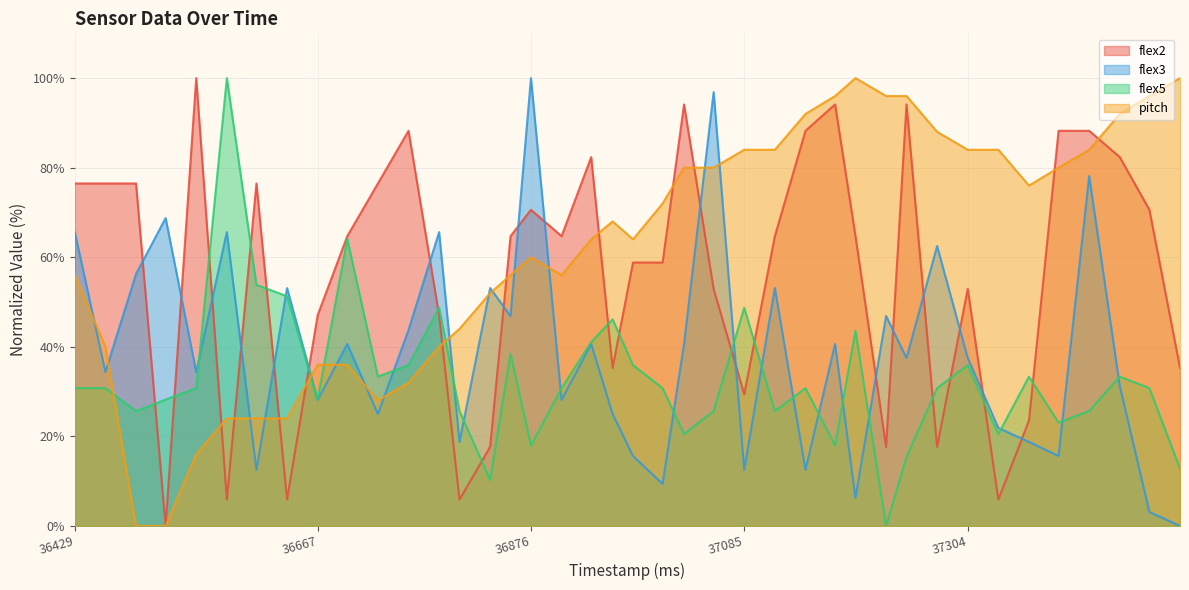

Which series has the largest total across all categories?

pitch